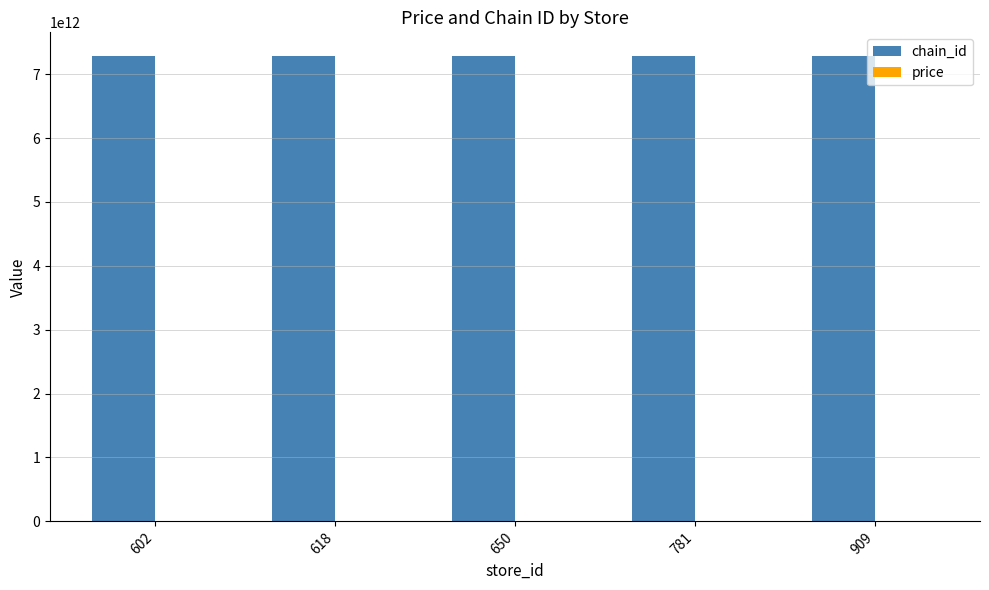

What is the maximum value for chain_id?

7290058197699